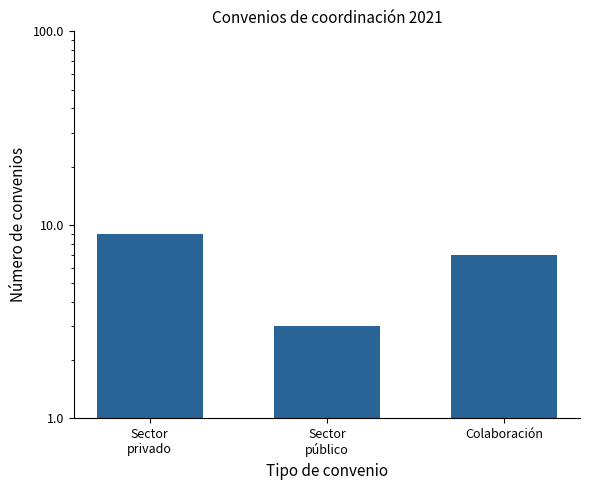

Are the bars grouped side by side (vs. stacked)?

No